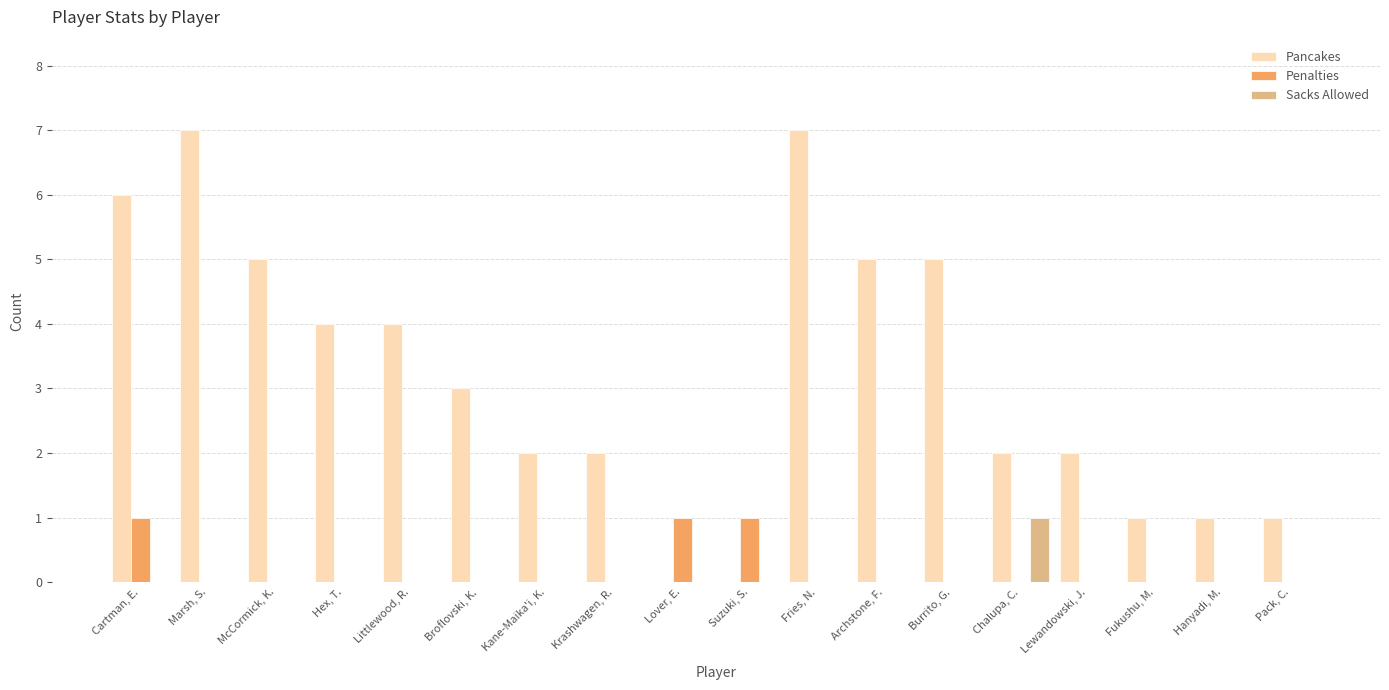

Which series has the largest total across all categories?

Pancakes